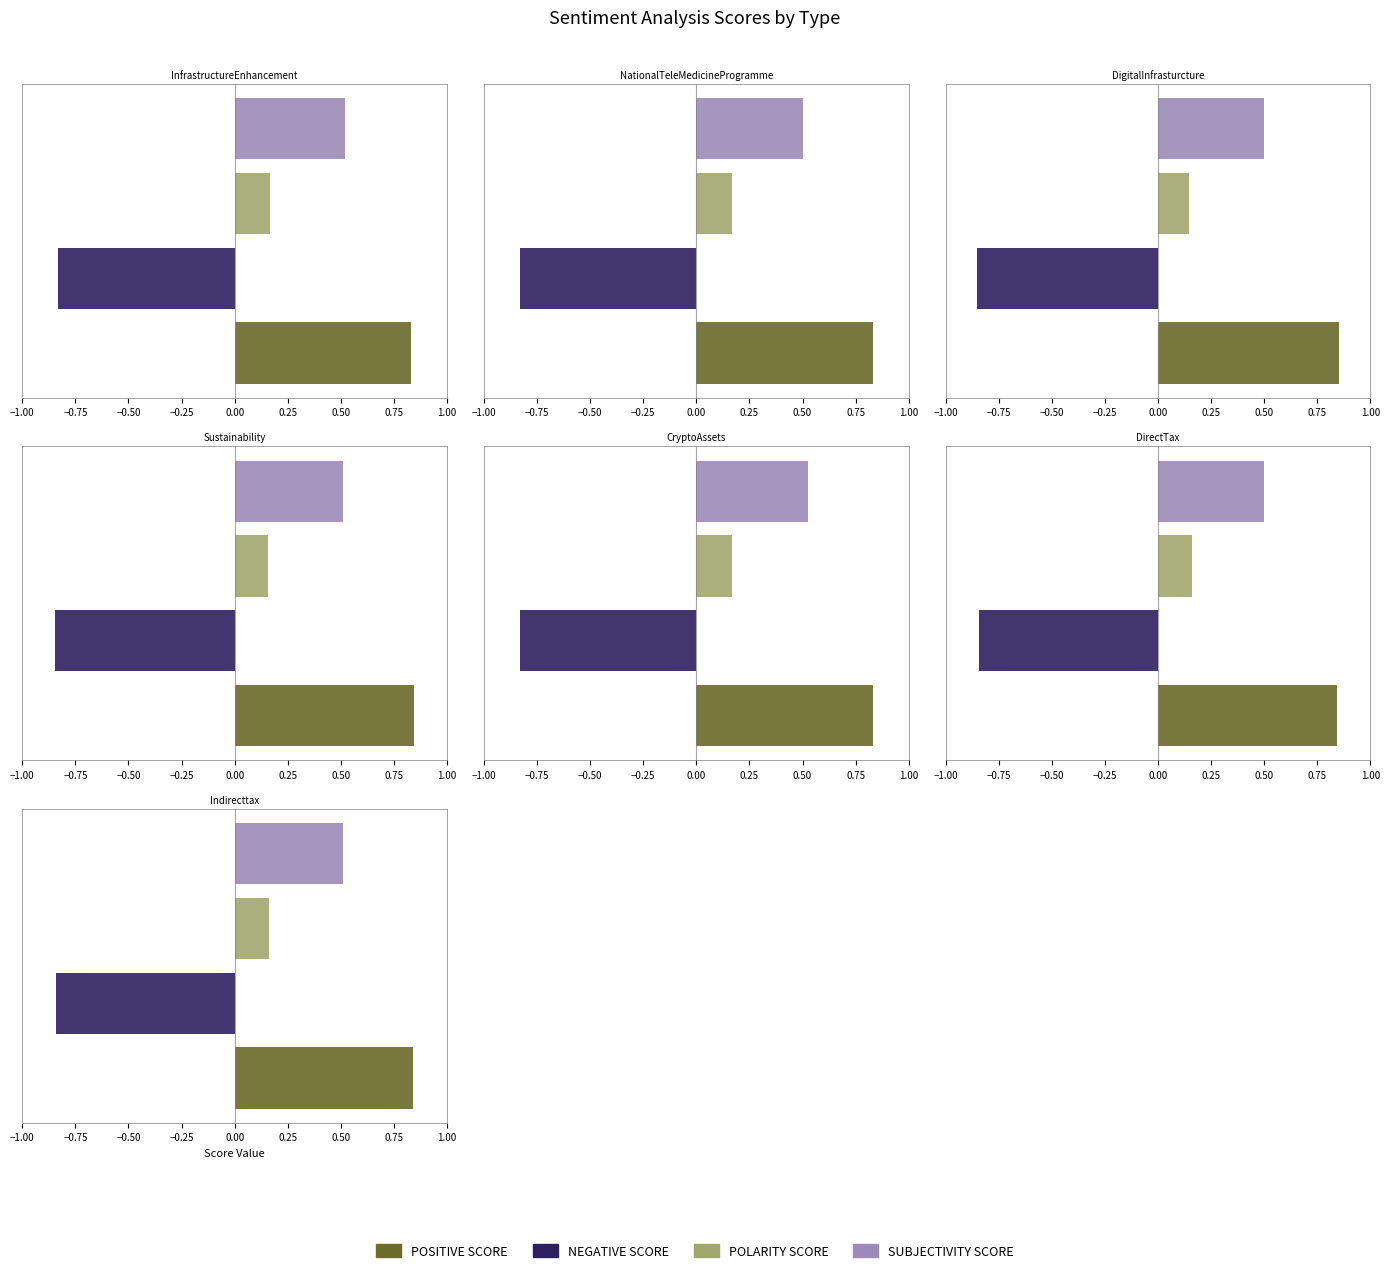

Which series changed the most between DigitalInfrasturcture and Indirecttax?

POLARITY SCORE